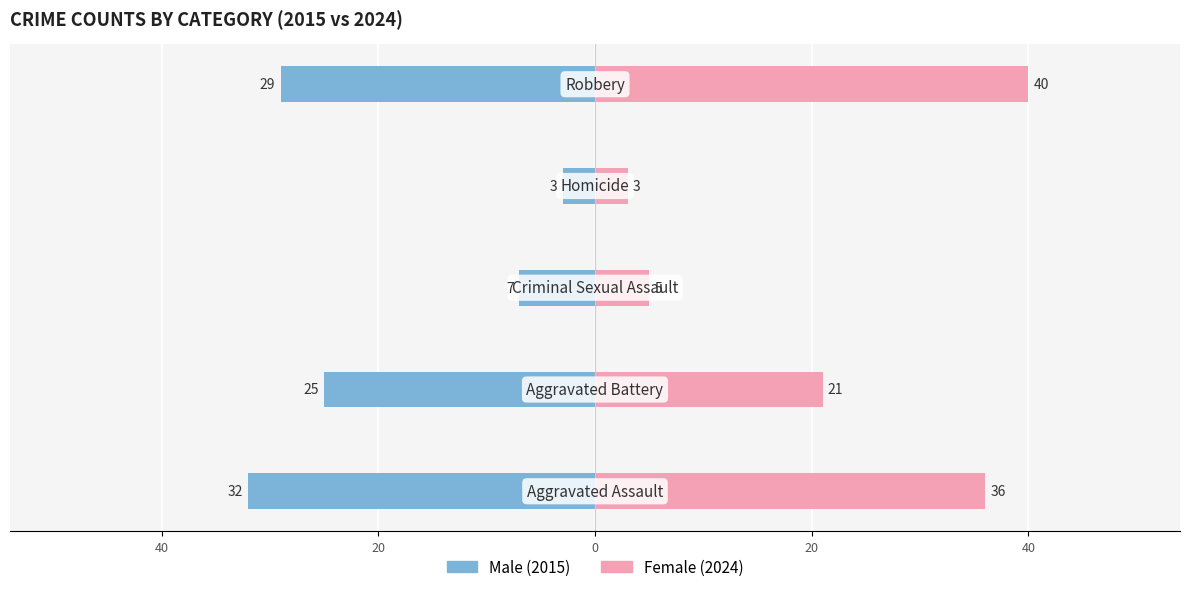

What is the average value of the Female series?

21